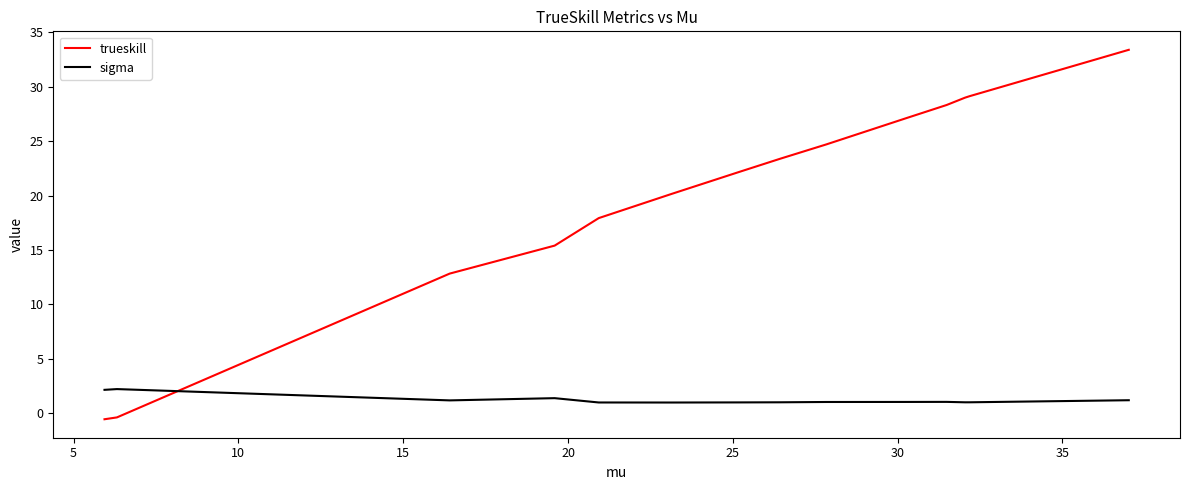

What is the difference between the maximum and second lowest values in the trueskill series?

33.8